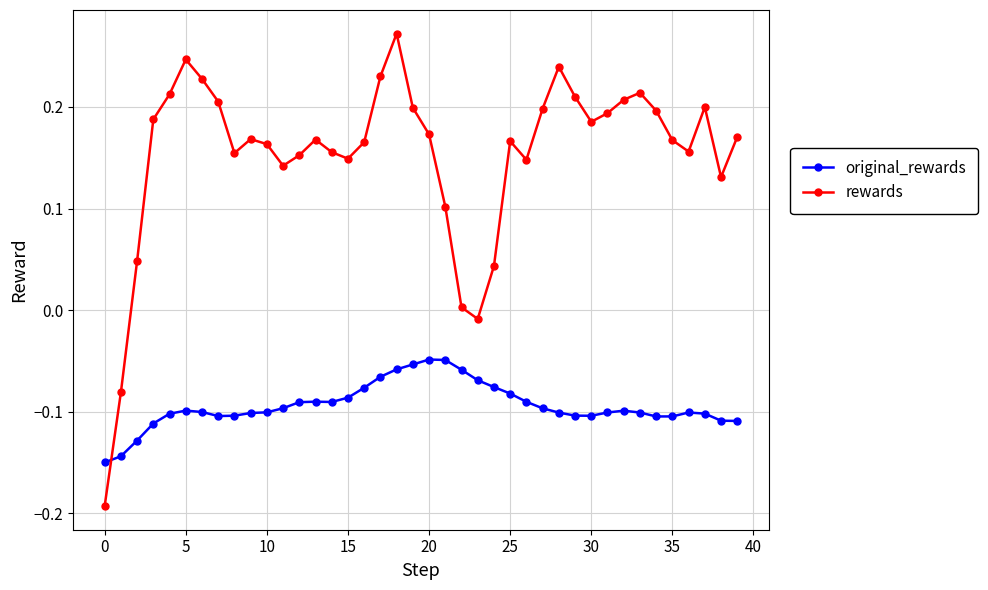

Which series has the widest spread of values?

rewards